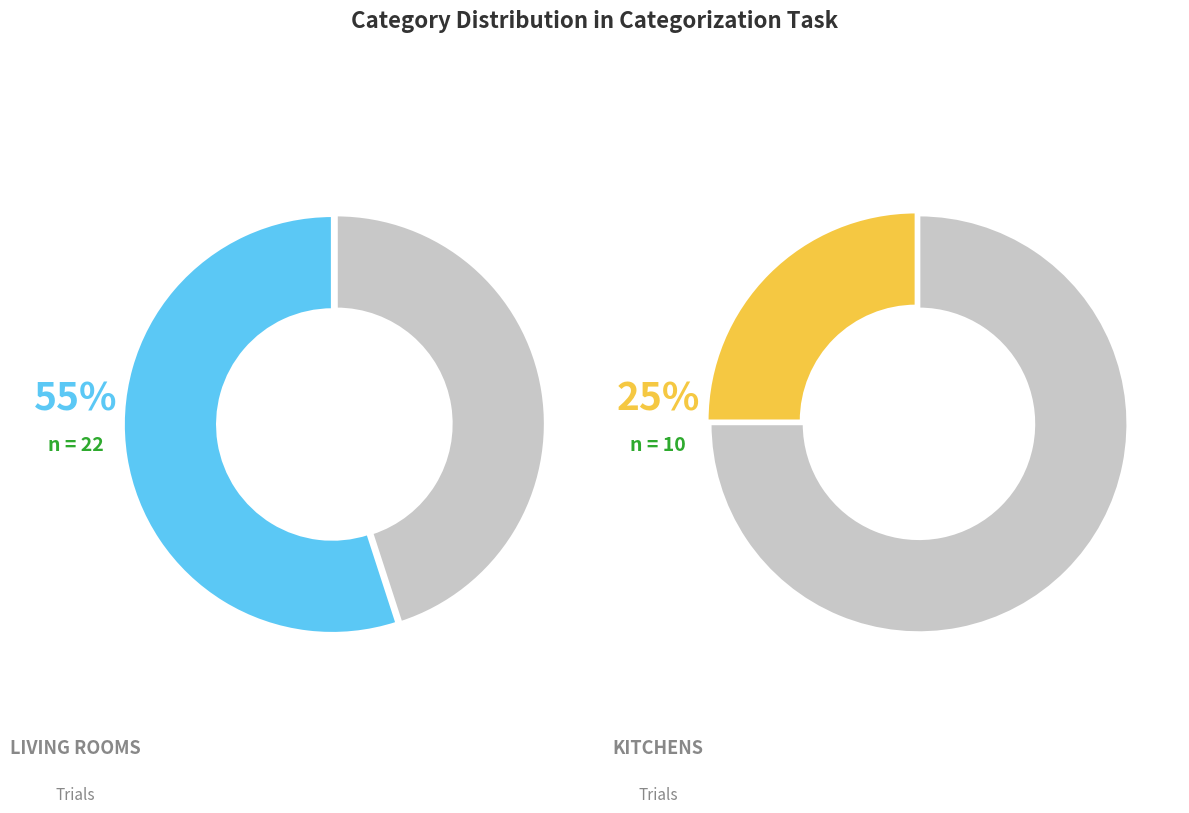

Combined, do living_rooms and kitchens account for over 50%?

Yes